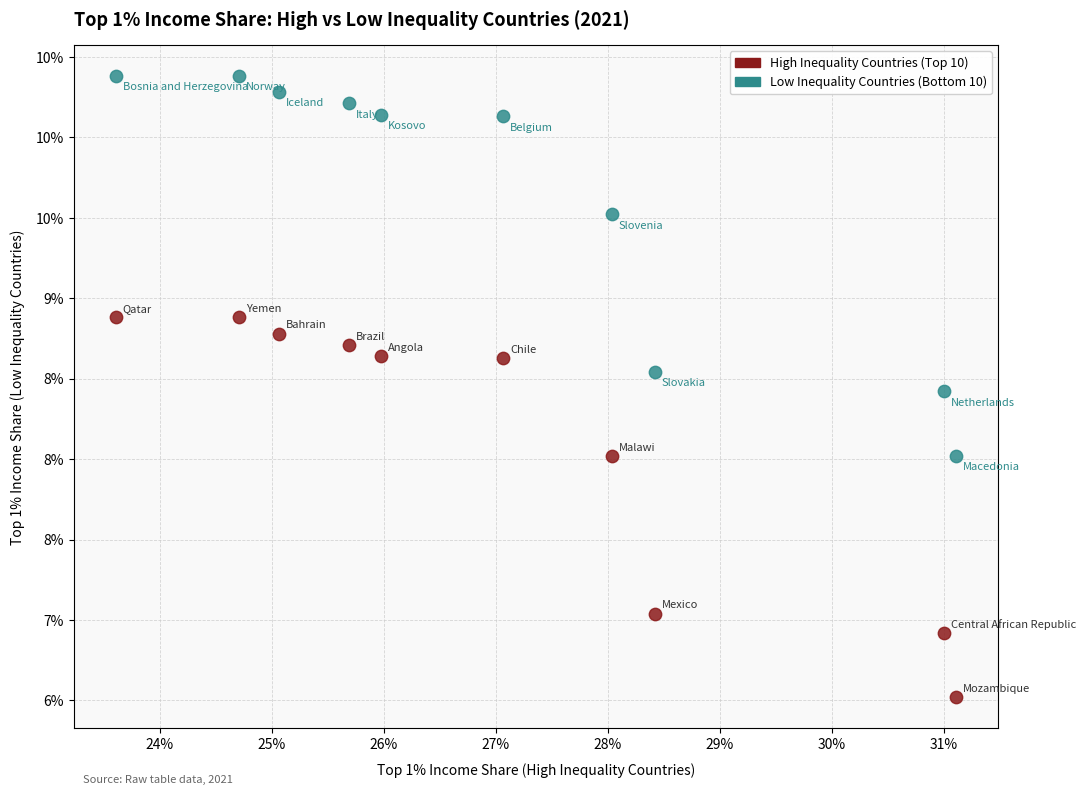

Which series contains the highest Y value?

Low Inequality Countries (Bottom 10)